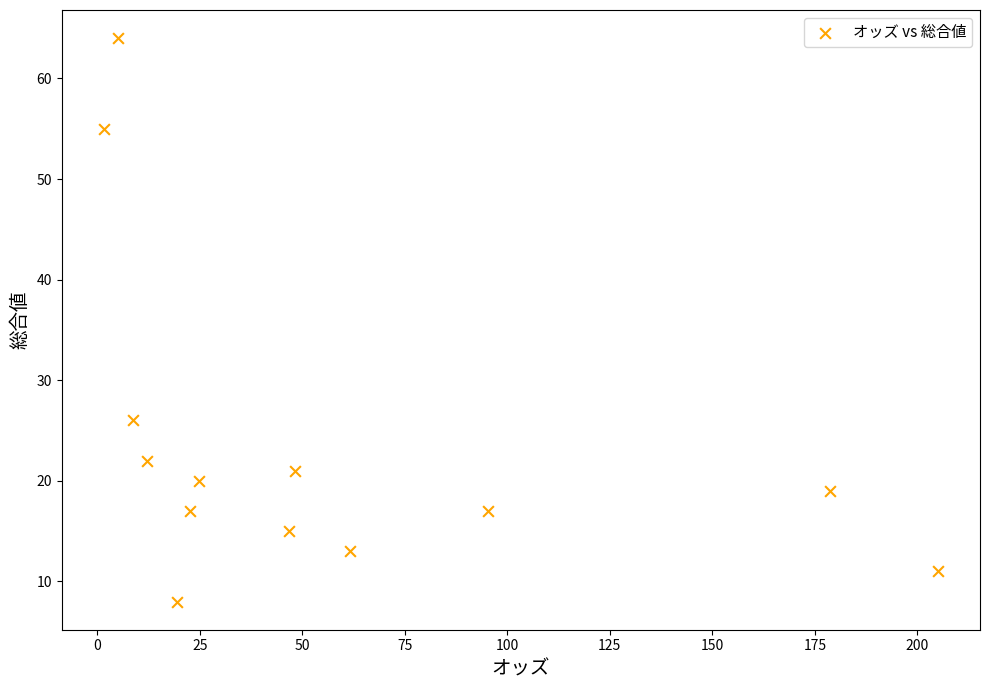

What Y value in the scatter plot is closest to 36?

26